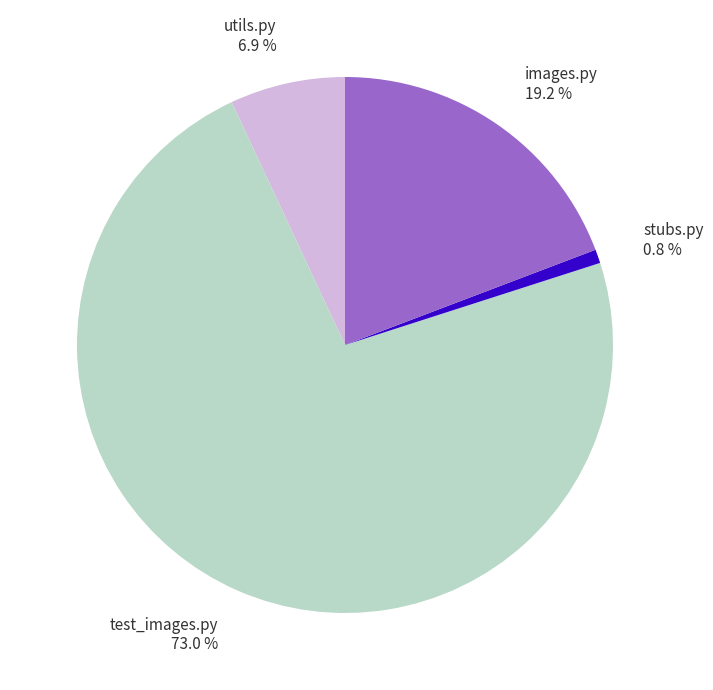

To the nearest percent, what is the difference between the utils.py and images.py slice percentages?

12%